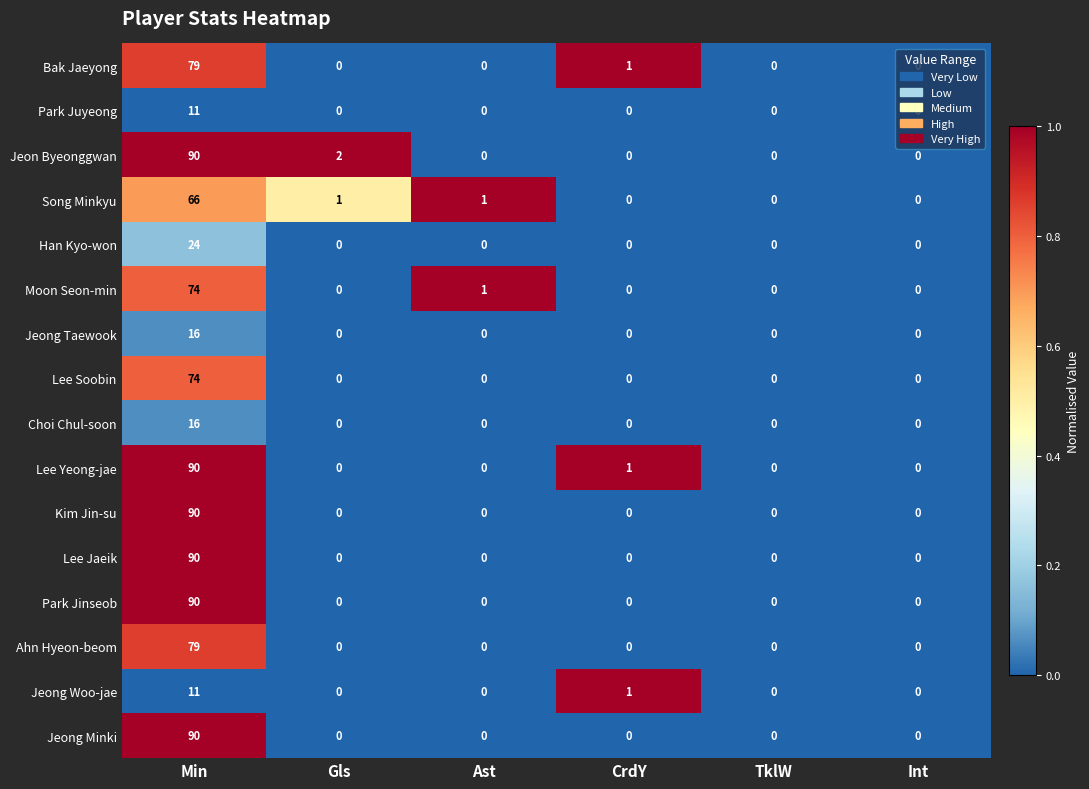

What is the difference between the maximum and minimum values in the Lee Yeong-jae series?

90